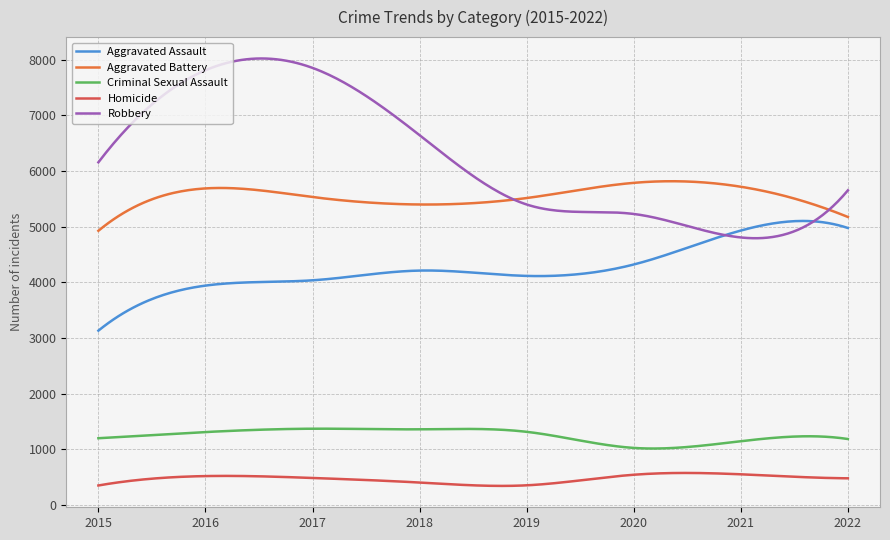

Count the number of data series in this chart.

5